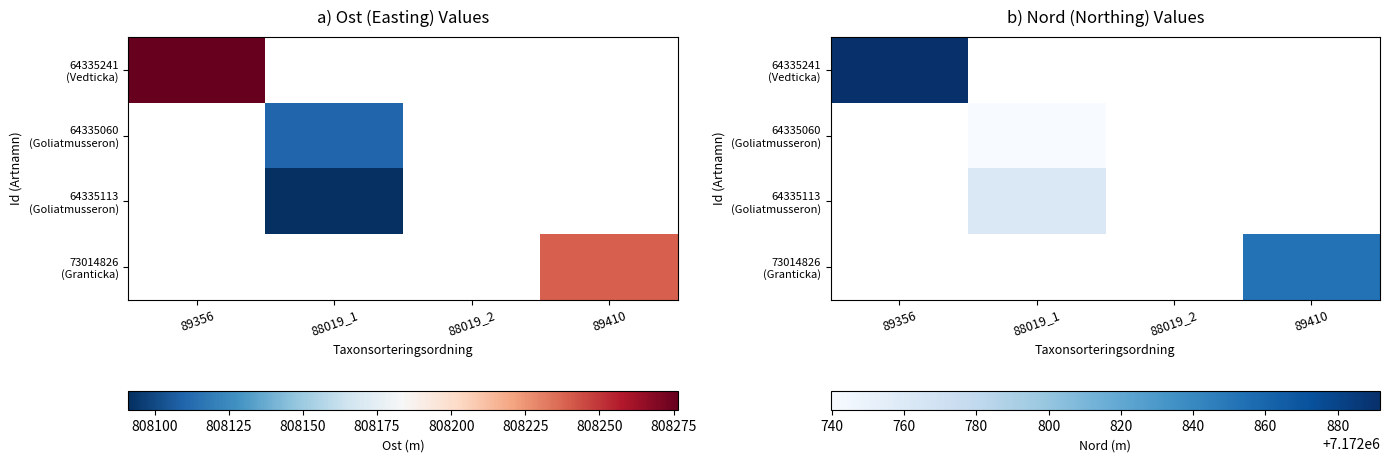

The 73014826 (Granticka) series shows 7172852.8 at 89410. True or false?

True